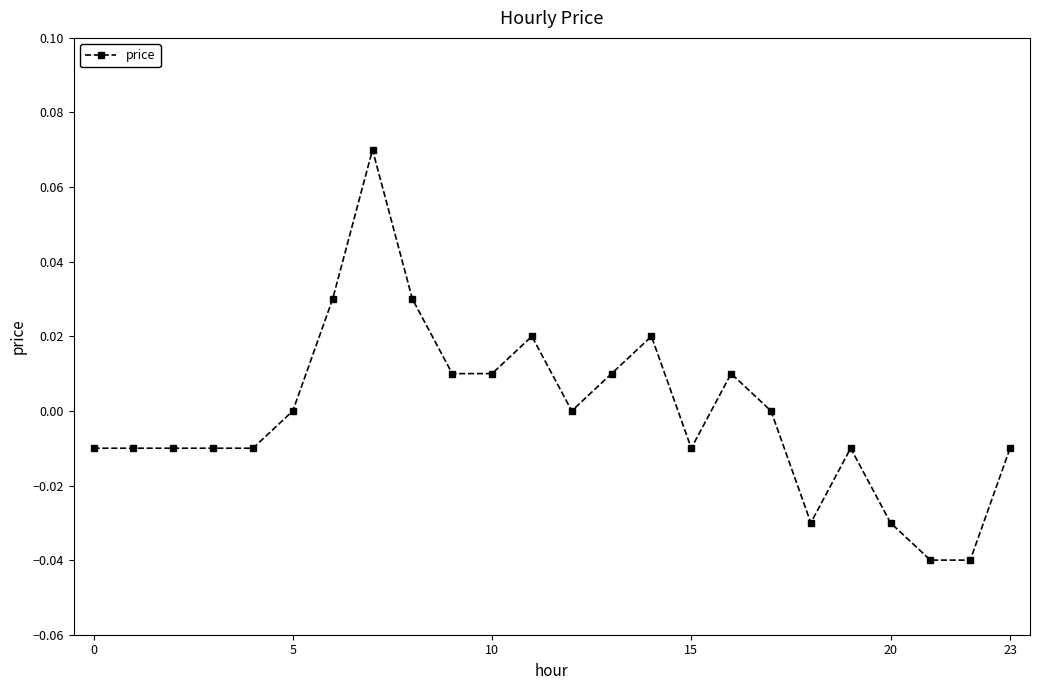

How many lines are shown in the chart?

1